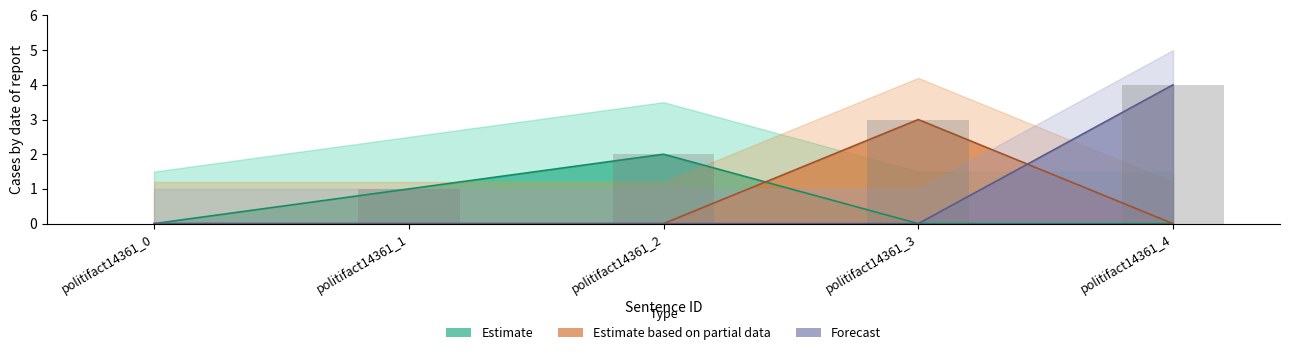

Does the chart contain any negative values?

No